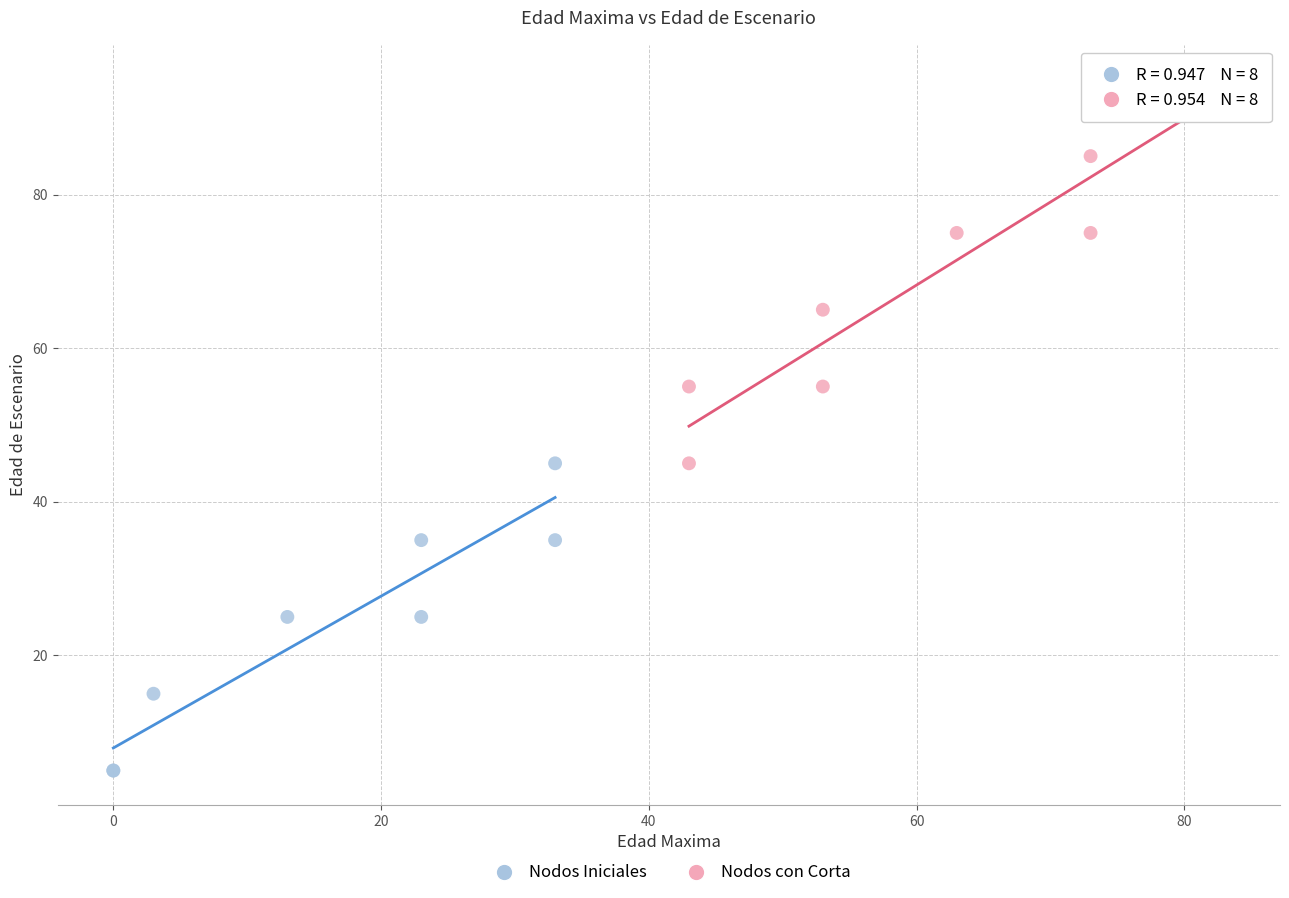

What are all the series names shown in the legend?

Nodos Iniciales, Nodos con Corta